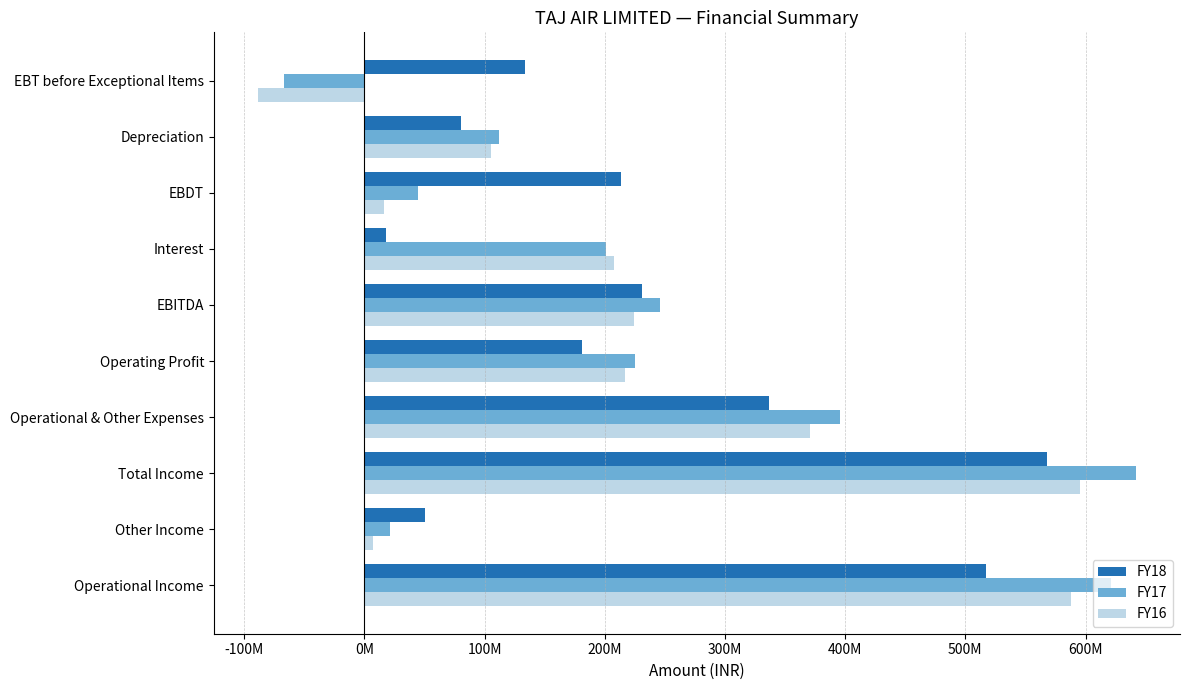

Rank the categories by FY17 value from highest to lowest.

Total Income, Operational Income, Operational & Other Expenses, EBITDA, Operating Profit, Interest, Depreciation, EBDT, Other Income, EBT before Exceptional Items